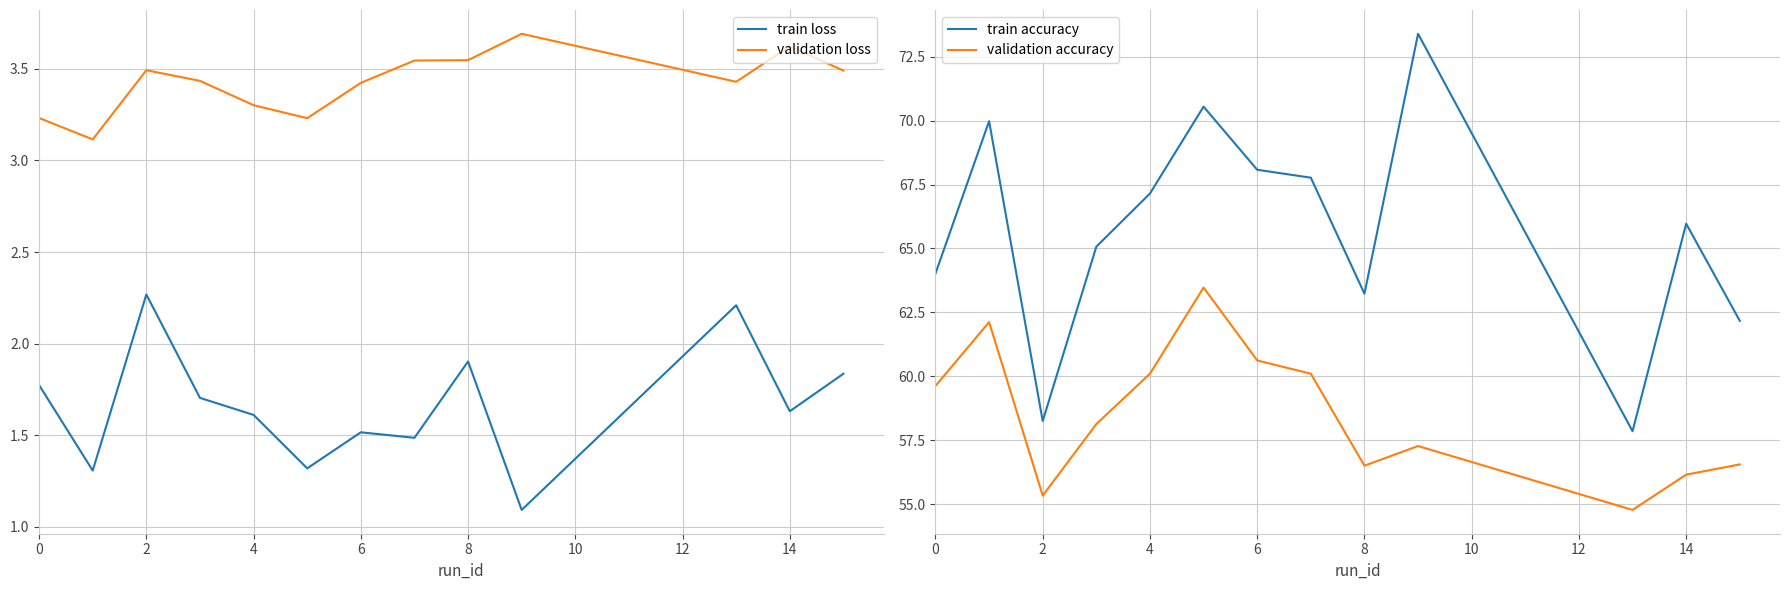

What is the maximum value shown in the chart?

73.4